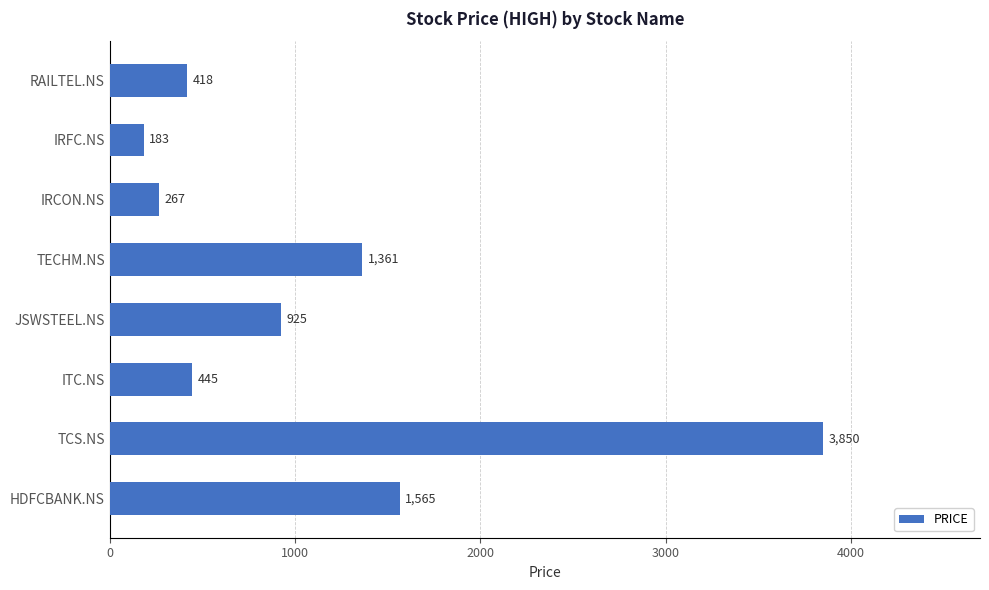

Between HDFCBANK.NS and RAILTEL.NS, which is larger?

HDFCBANK.NS